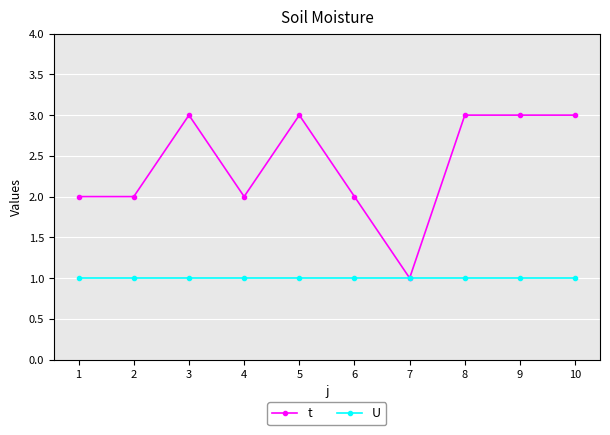

The t series shows 1 at 1. True or false?

False